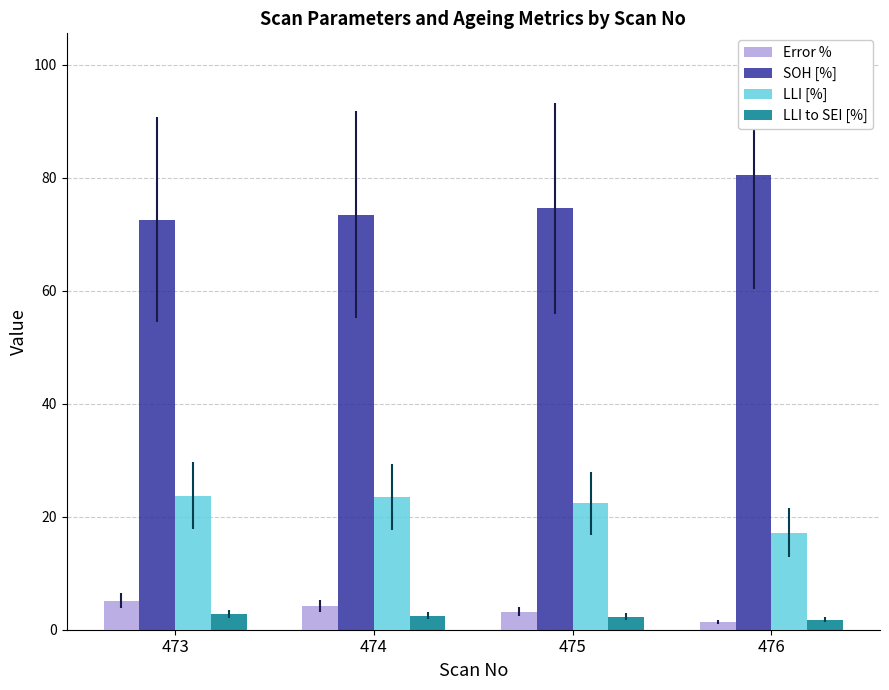

Is it true that Error % equals 5.2 at 473?

True